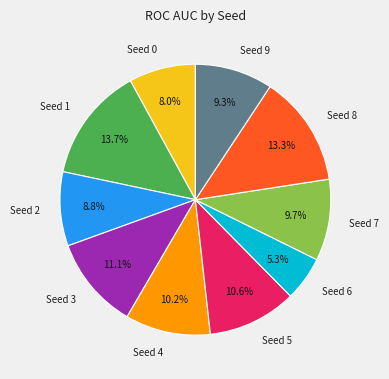

Is there any slice that represents more than half of the pie?

No